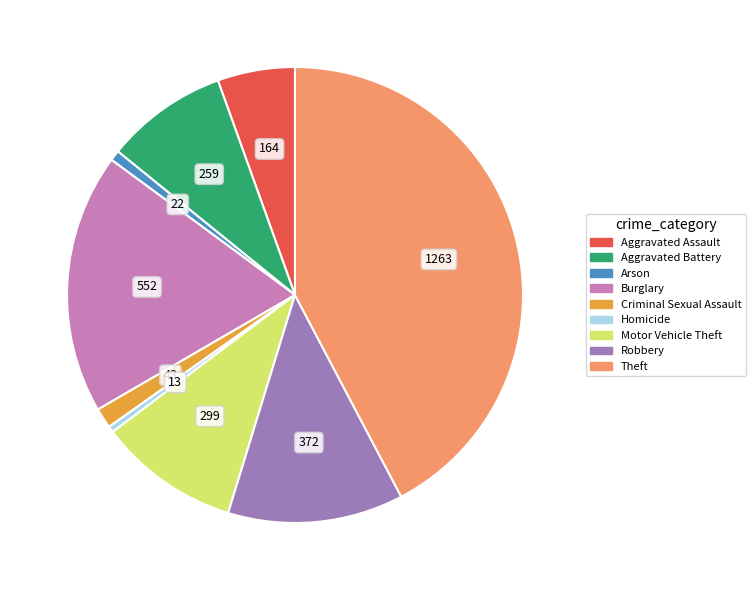

Does Theft account for over 50% of the chart?

No